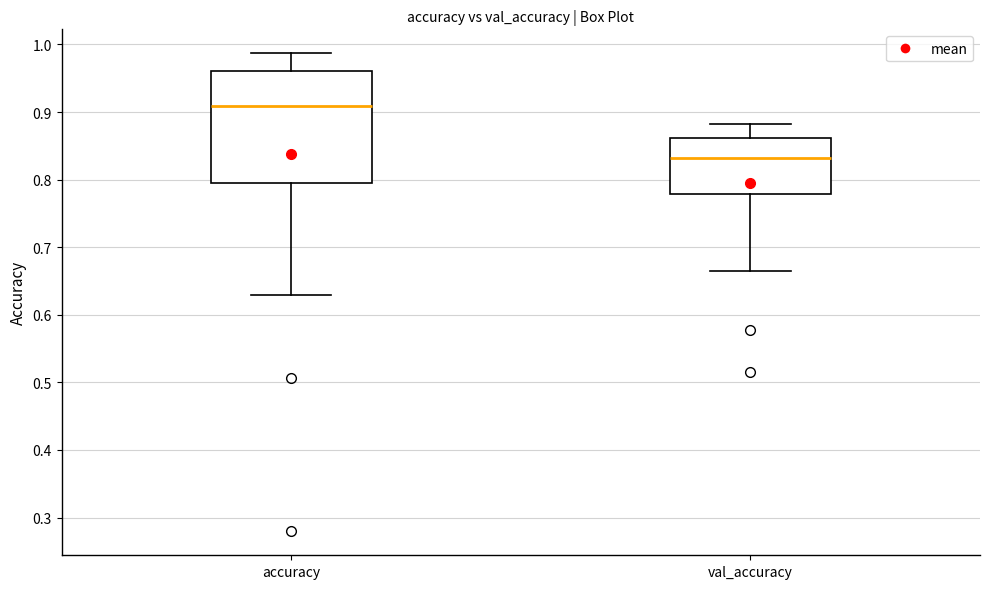

Which box has the lowest median line?

val_accuracy